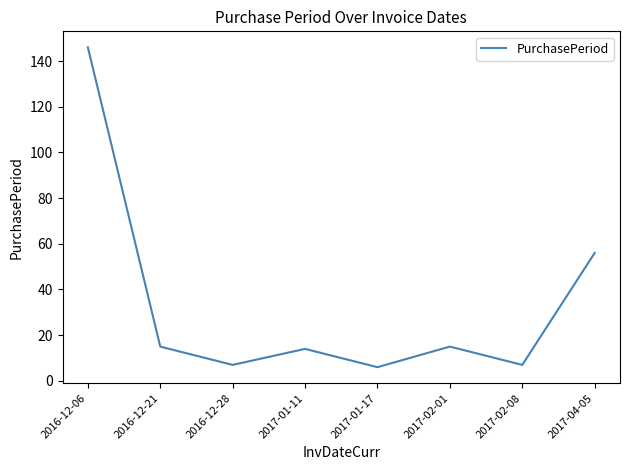

Where is the data nearest to the value 76?

2017-04-05